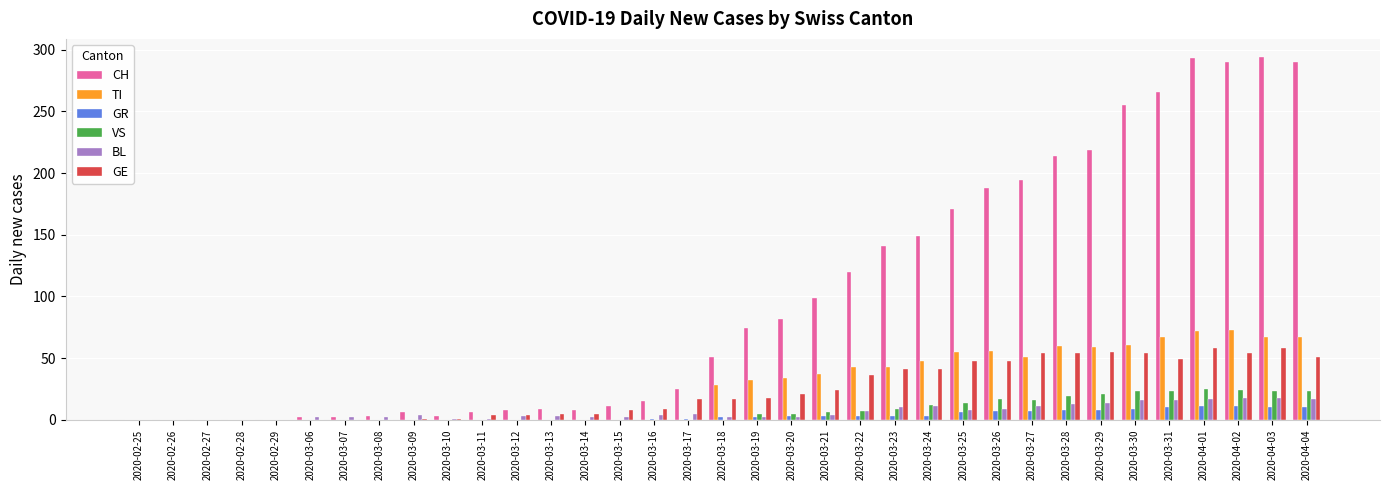

The value of BL at 2020-03-22 is 7. True or false?

True